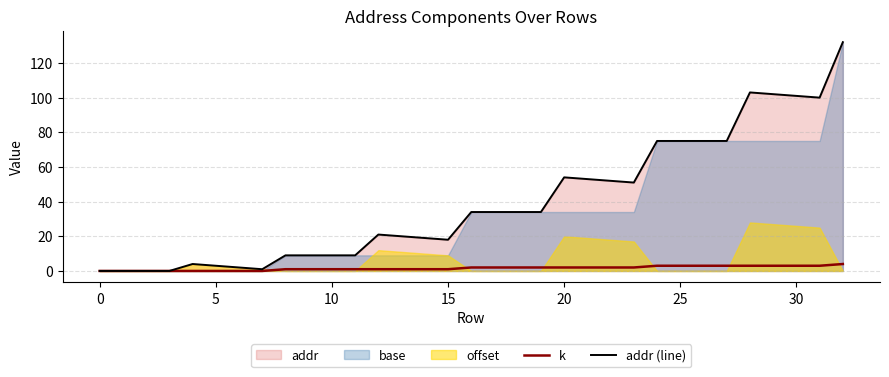

What is the value of the addr (line) point at the 29th from the left?

103